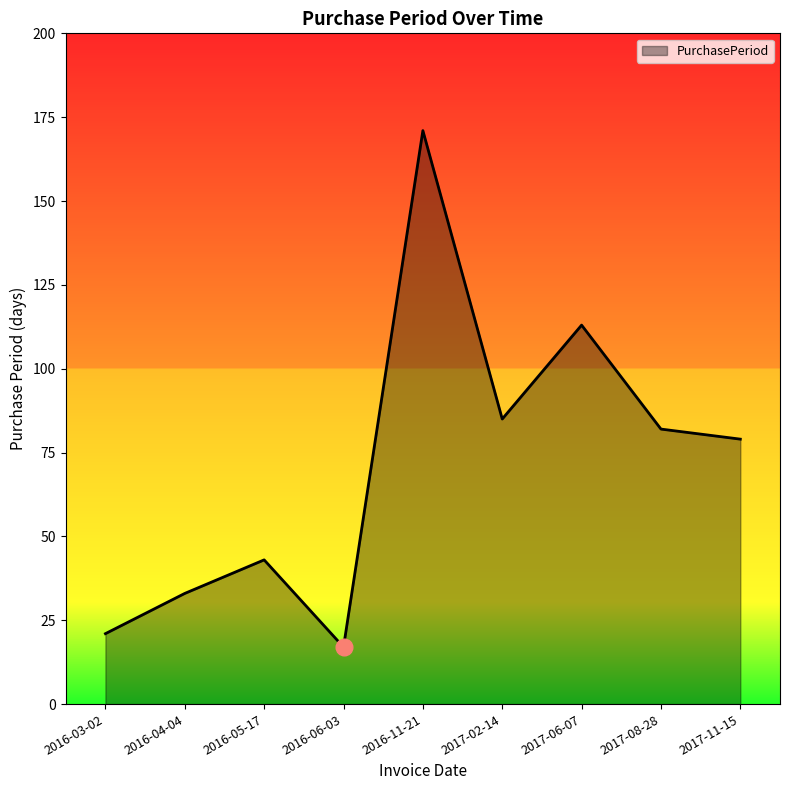

What is the sum of all values?

644